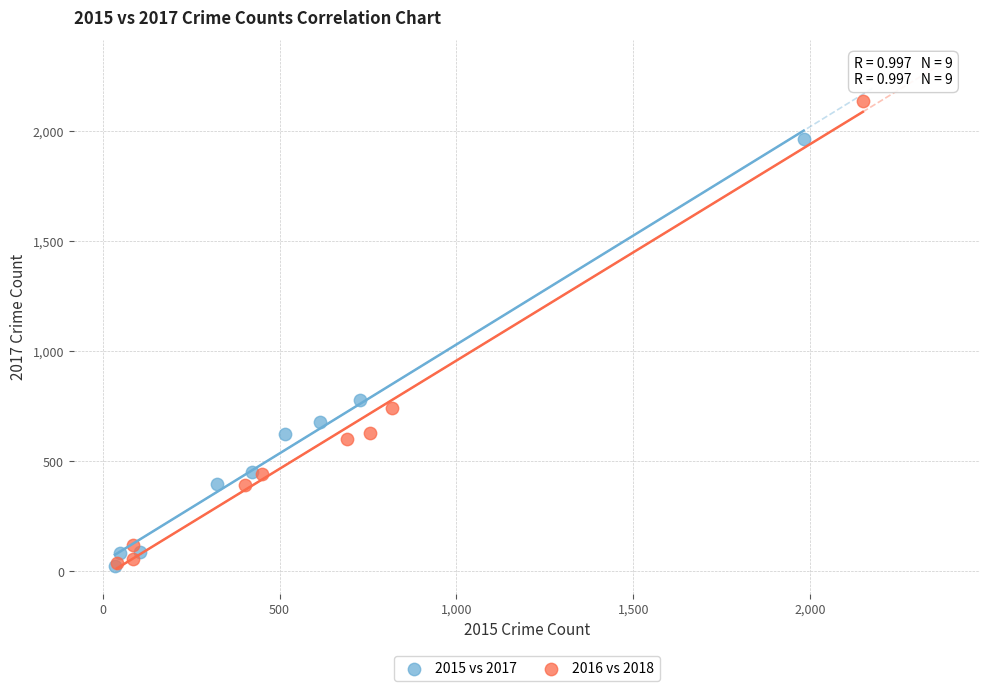

Which series has the largest Y range (max minus min)?

2016 vs 2018